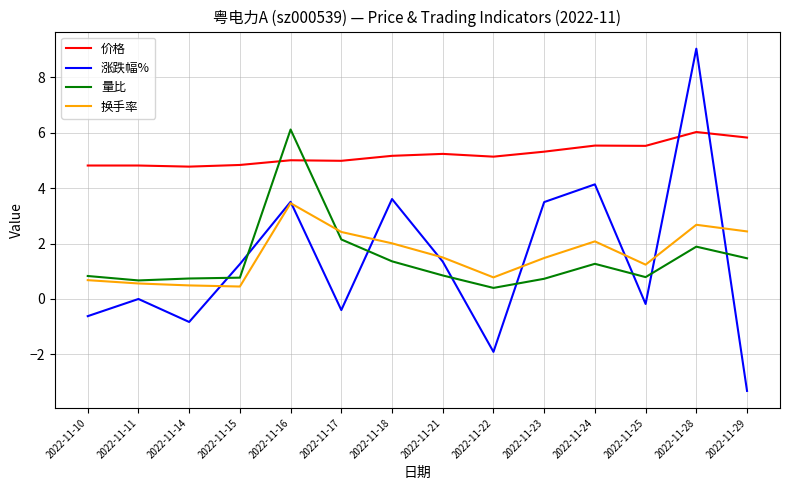

At which category does 涨跌幅% reach its first local valley?

2022-11-14